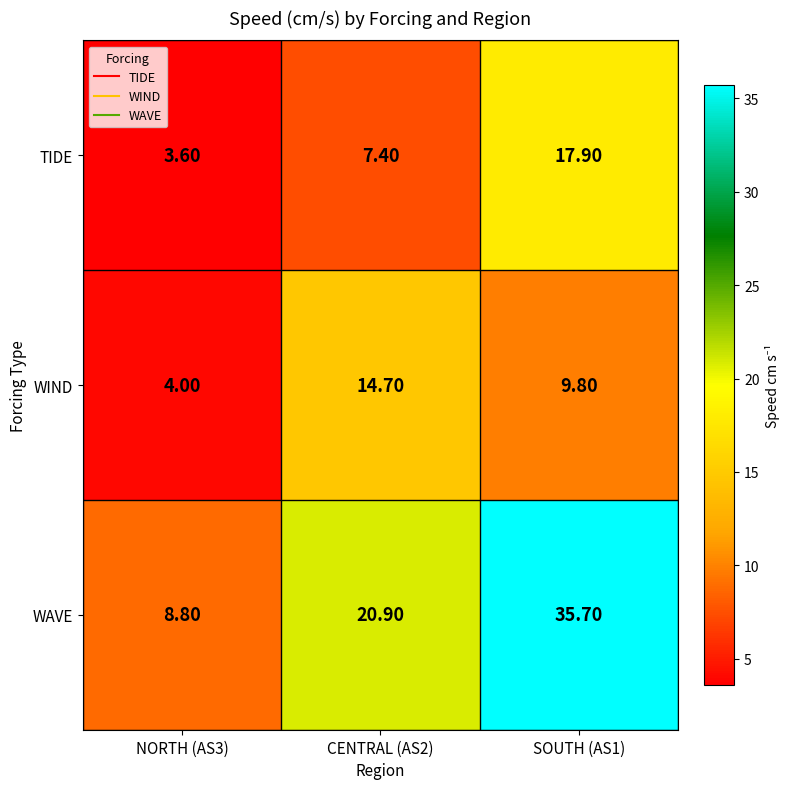

Is the value of WAVE at SOUTH (AS1) greater than the value of TIDE at SOUTH (AS1)?

Yes